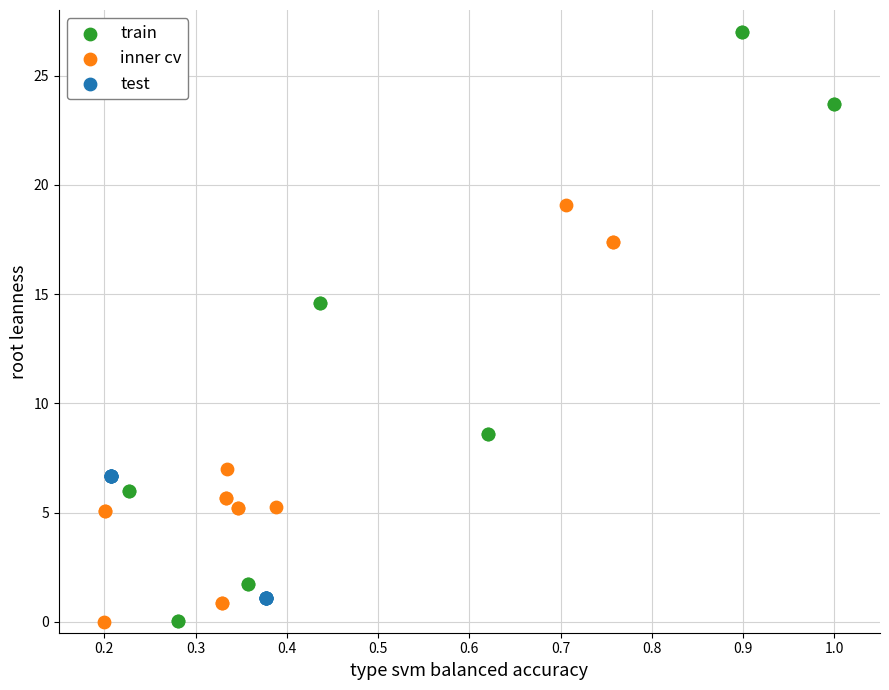

Which series reaches the maximum Y coordinate?

train